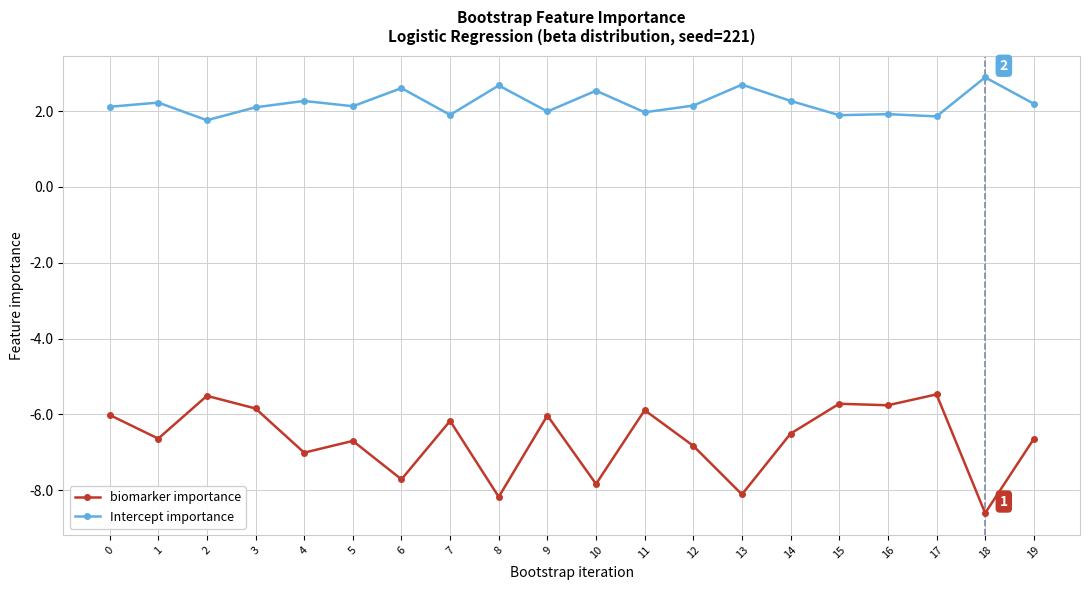

What is the difference between the second highest and minimum values in the biomarker importance series?

3.1